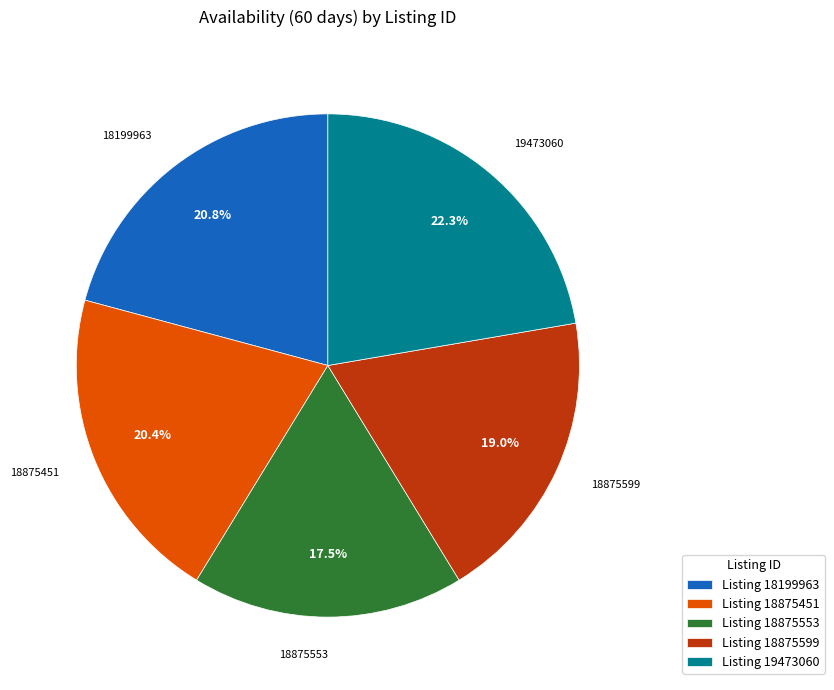

Combined, what portion of the pie is Listing 19473060 and Listing 18875553?

39.8%